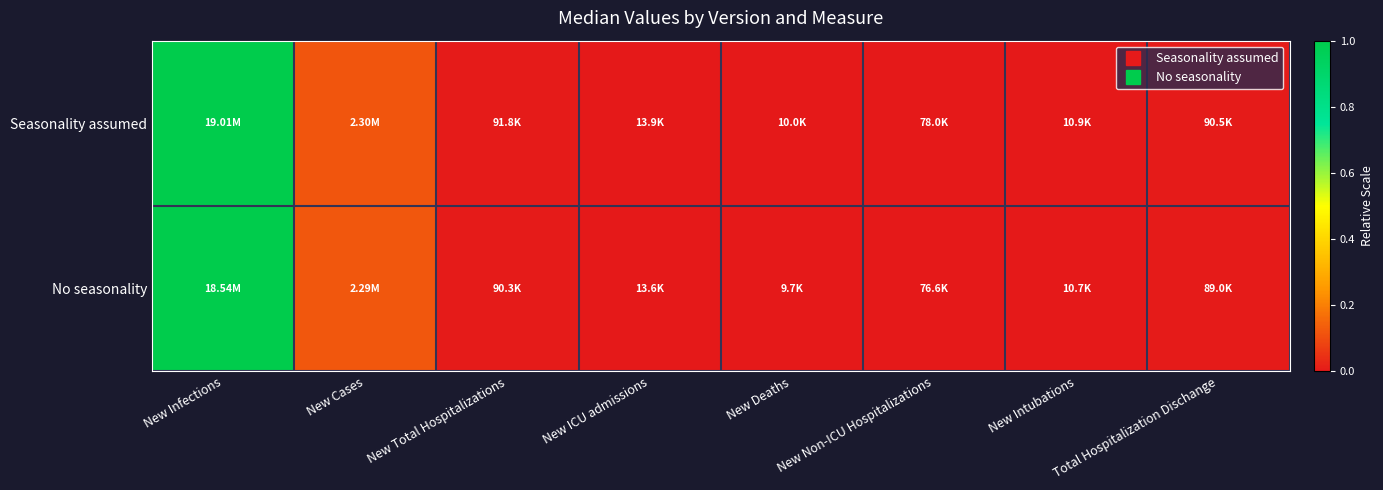

At which category is the sum across all series the highest?

New Infections